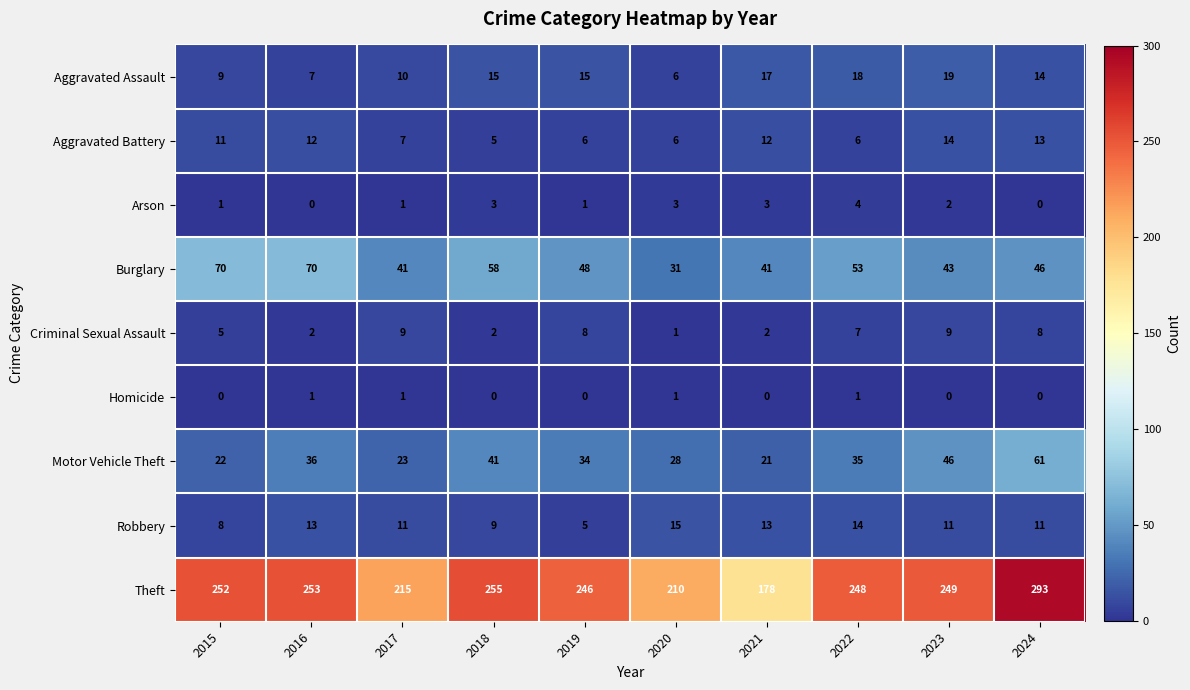

Which series has the largest total across all categories?

Theft